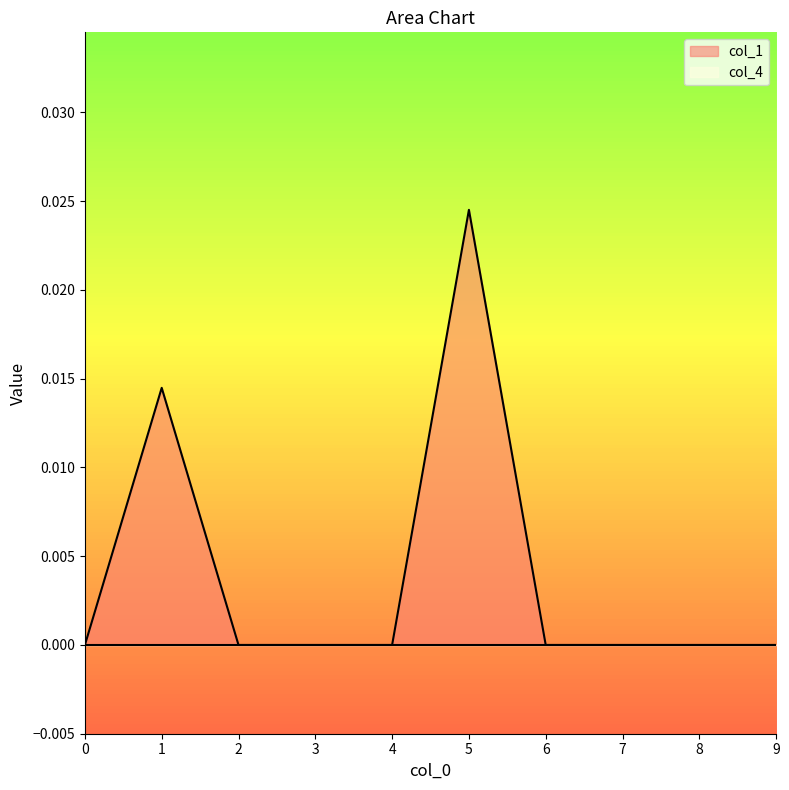

Which has a higher value, 3 or 5?

5